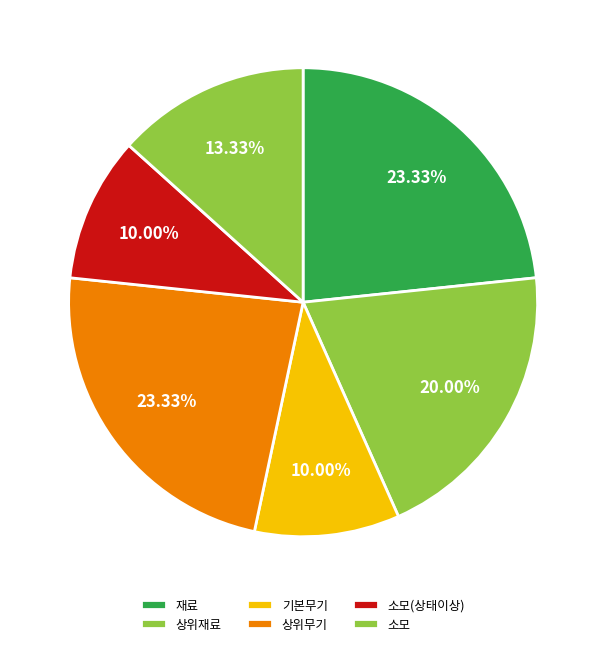

Does any single category account for the majority?

No